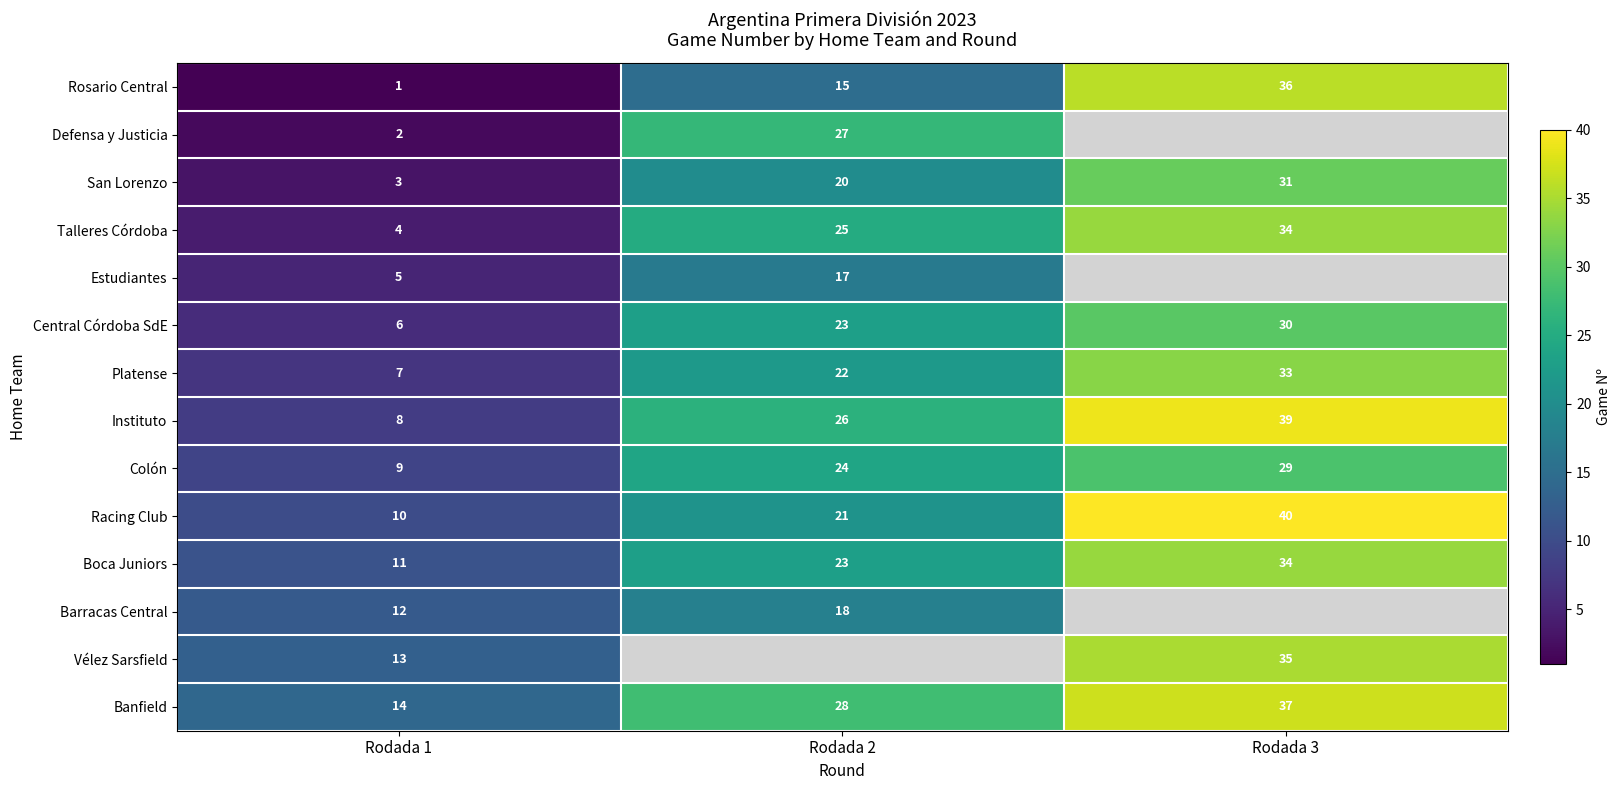

True or false: Rosario Central has a value of 17 at Rodada 3.

False